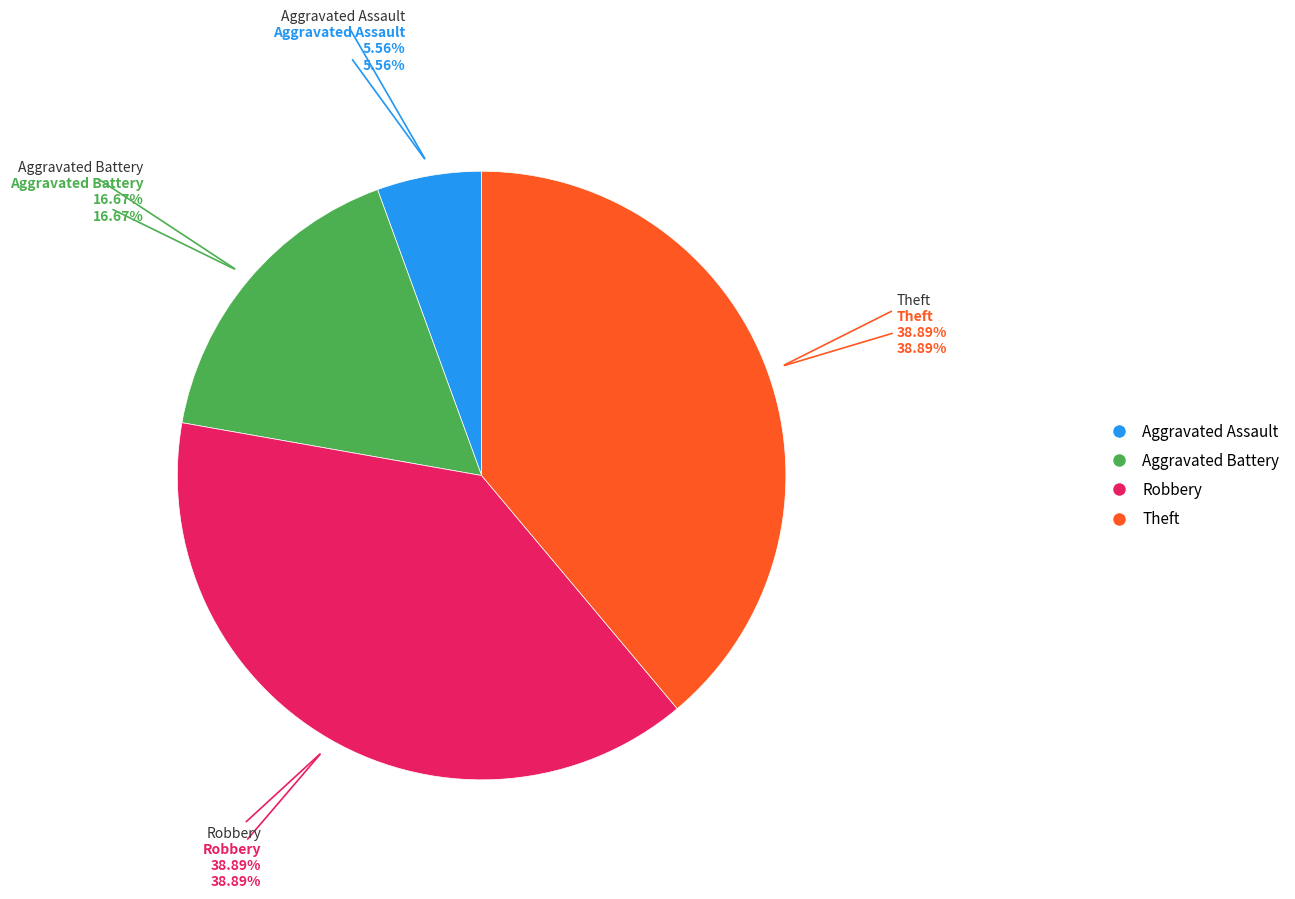

The Theft slice represents 39% of the pie. True or false?

True